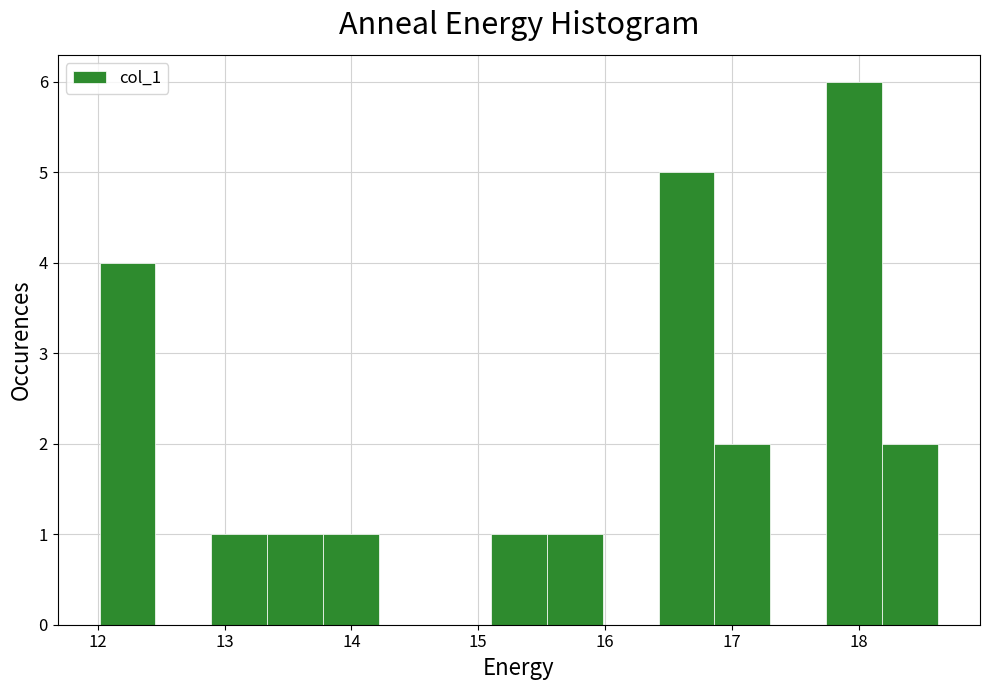

What is the height of the bar covering 13.3 to 13.8 on the x-axis? Neither the bar edges nor the heights are printed on the chart, so give them approximately, as read against the axes.

1